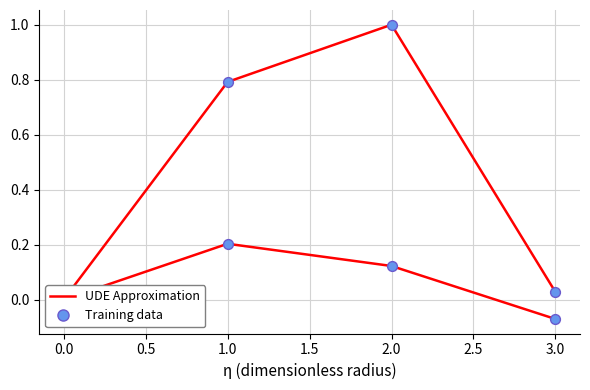

Which series contains the highest Y value?

col_1 (normalized)